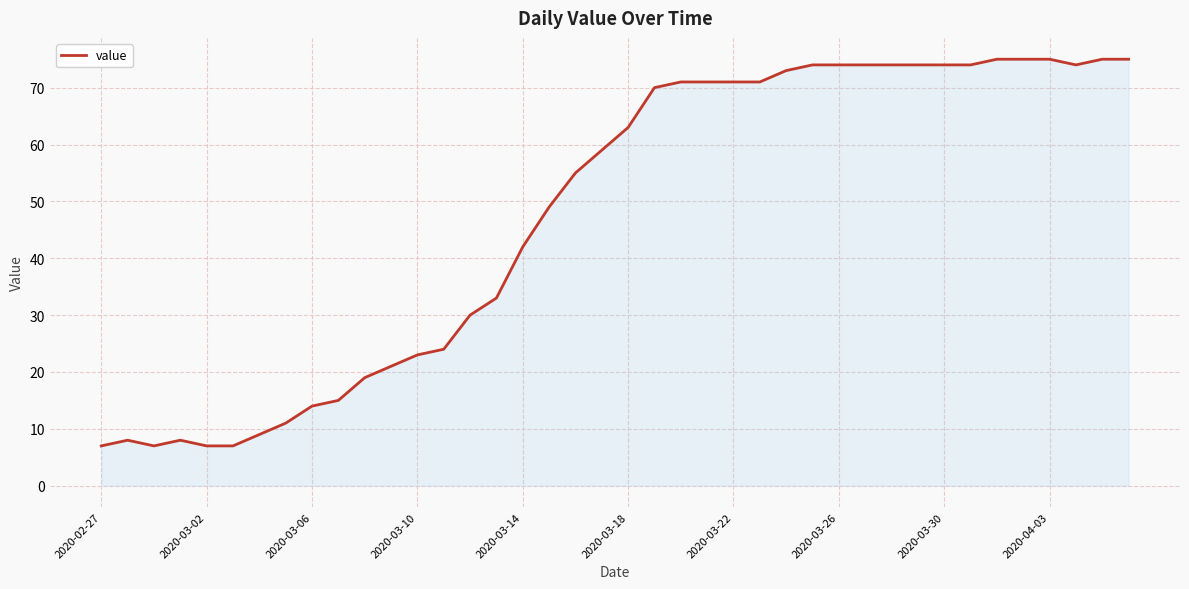

What is the greatest value displayed?

75